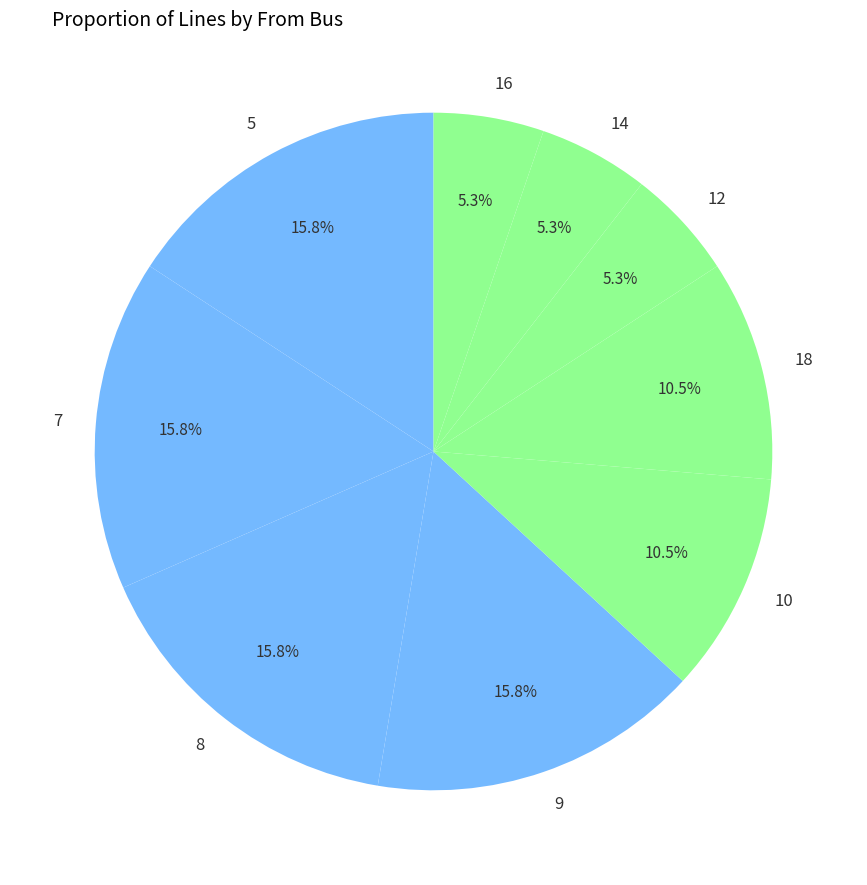

What percentage is NOT represented by 7?

84.2%